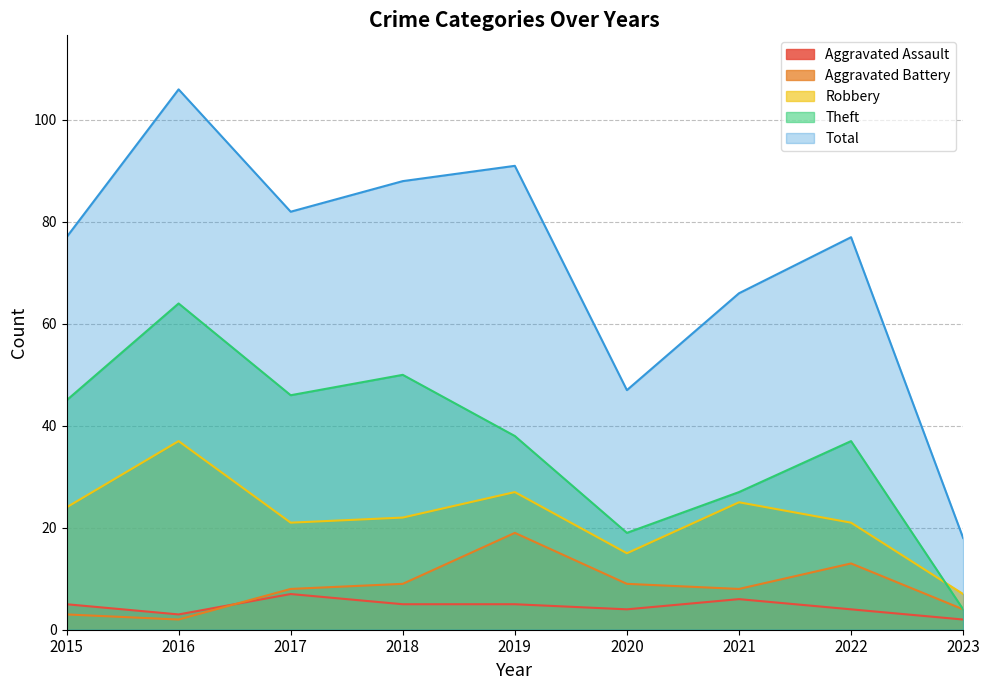

Which series changed the most between 2017 and 2020?

Total